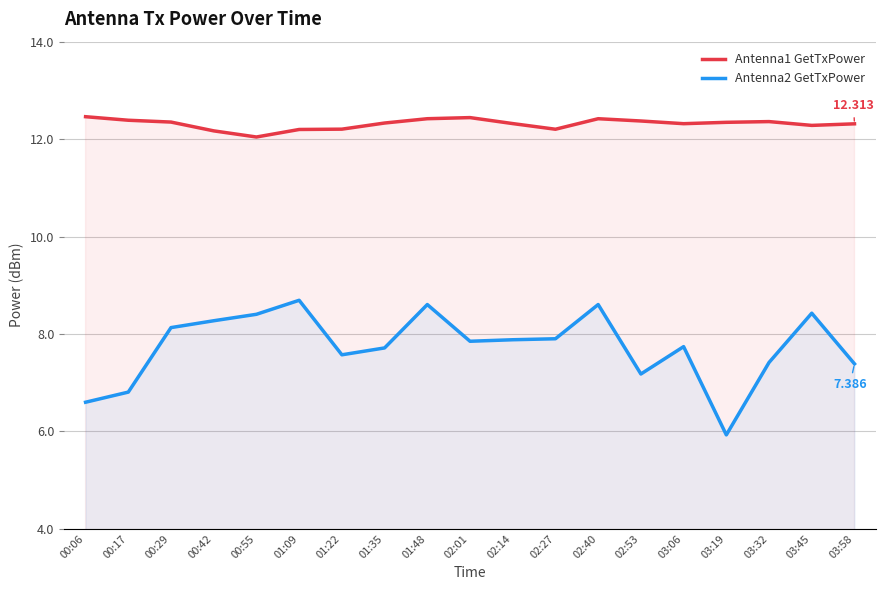

What is the total value across all series at 02:27?

20.1